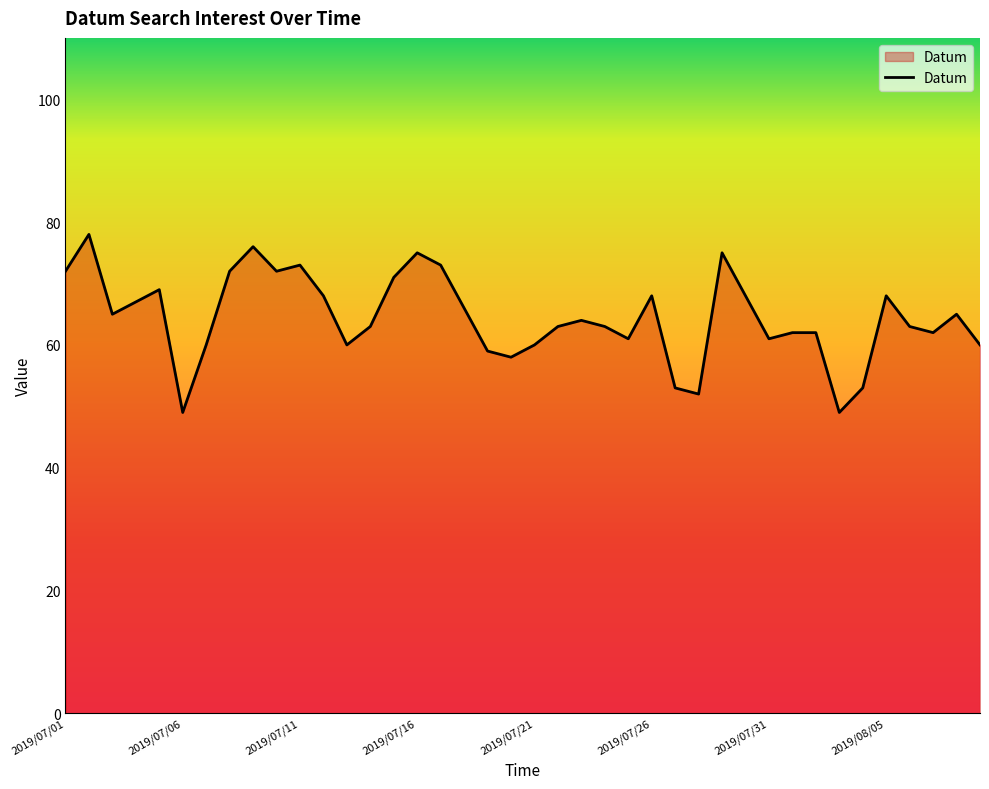

What is the difference between the maximum and minimum values?

29